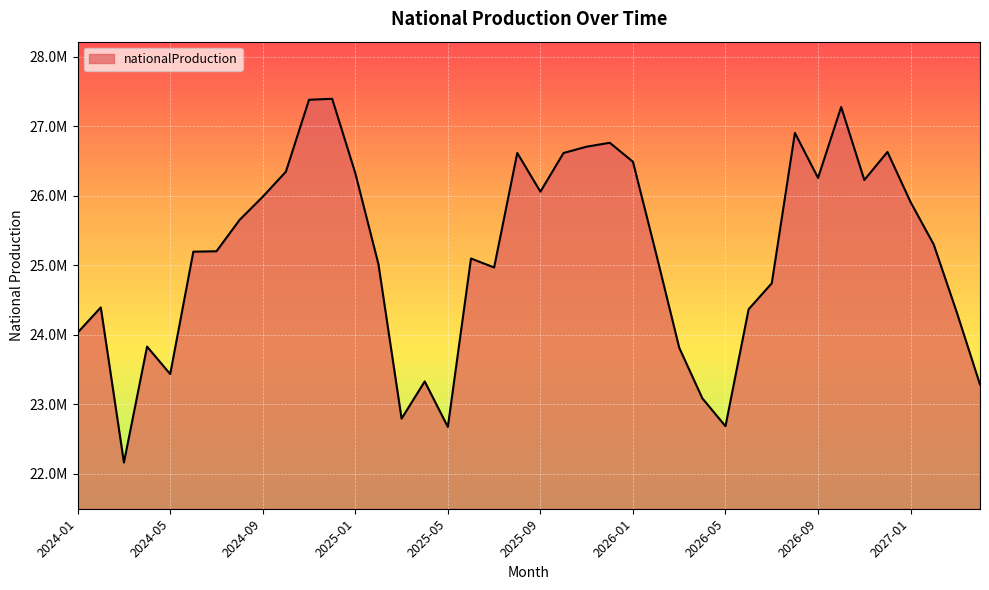

Does the chart have visible grid lines?

Yes